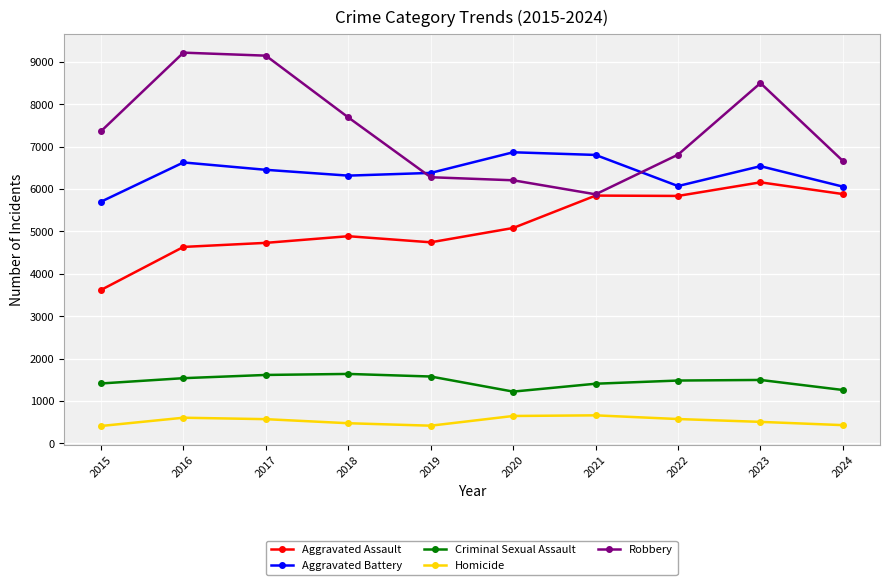

What is the sum of the Criminal Sexual Assault values at 2022 and 2023?

2980